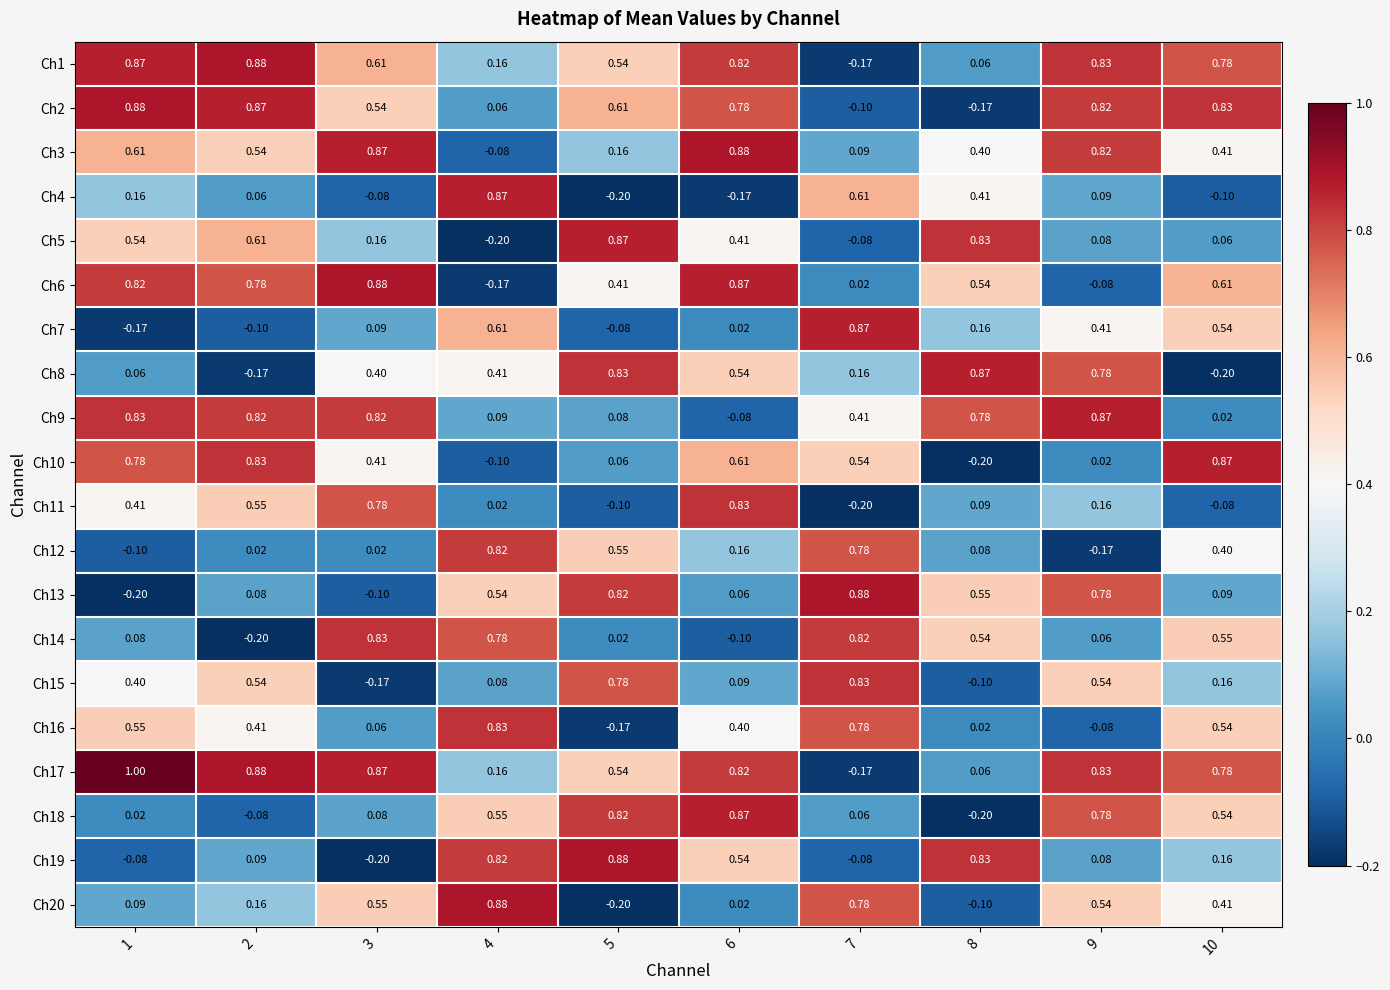

How many positive values does the Ch15 series have?

8